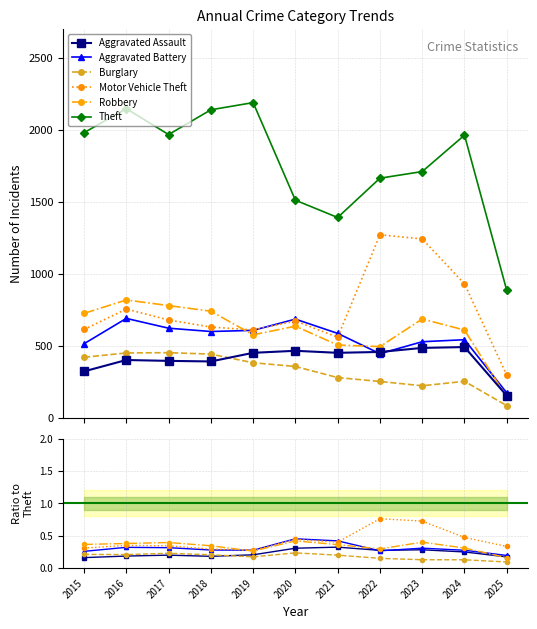

How many intersections are there between Aggravated Battery and Aggravated Assault?

2